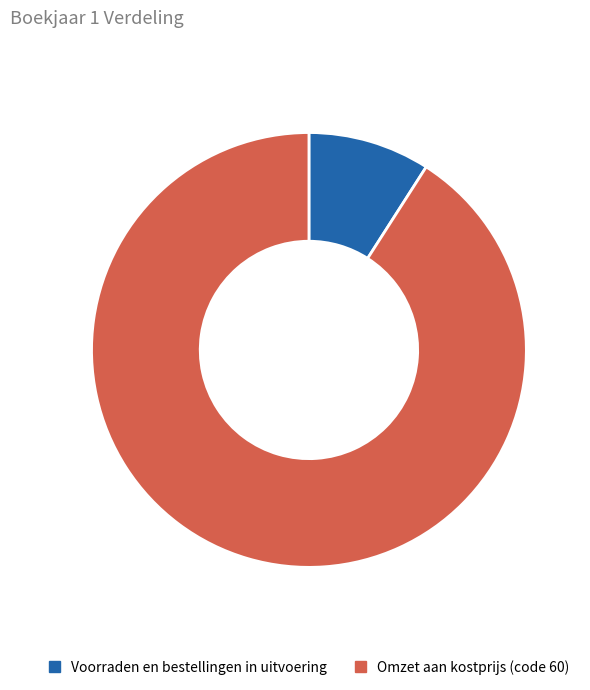

Approximately how many times larger is the value at Omzet aan kostprijs (code 60) compared to Voorraden en bestellingen in uitvoering?

10.0